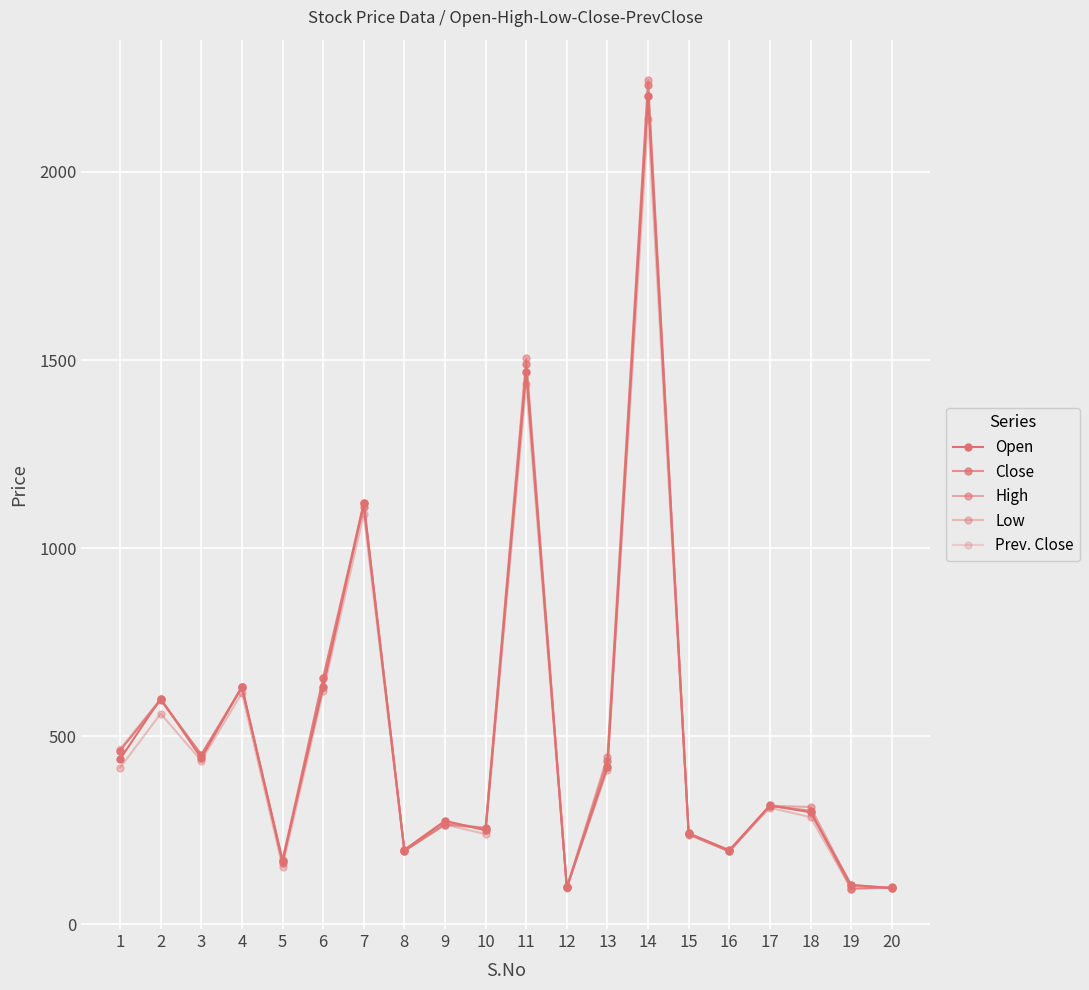

In Open, how many points are lower than both neighbors (excluding endpoints)?

6